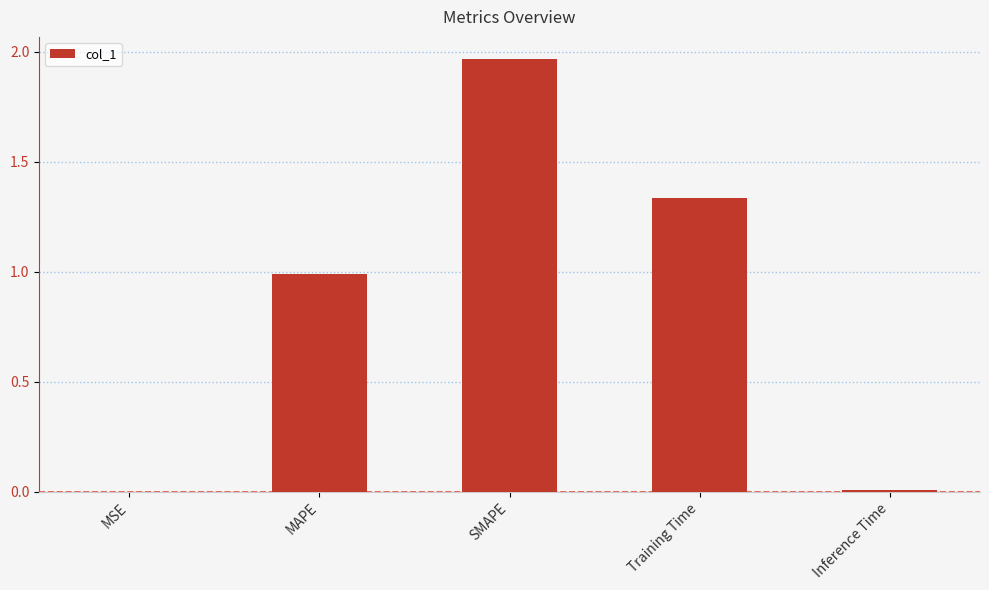

At which category does the chart reach its peak across all series?

SMAPE